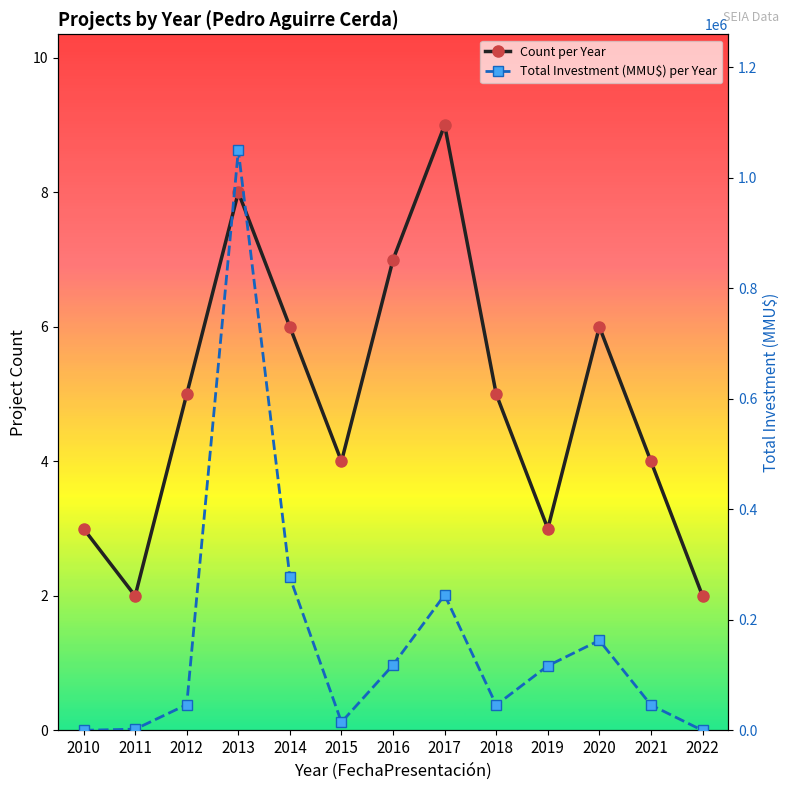

What is the sum of the Count per Year values at 2014 and 2019?

9